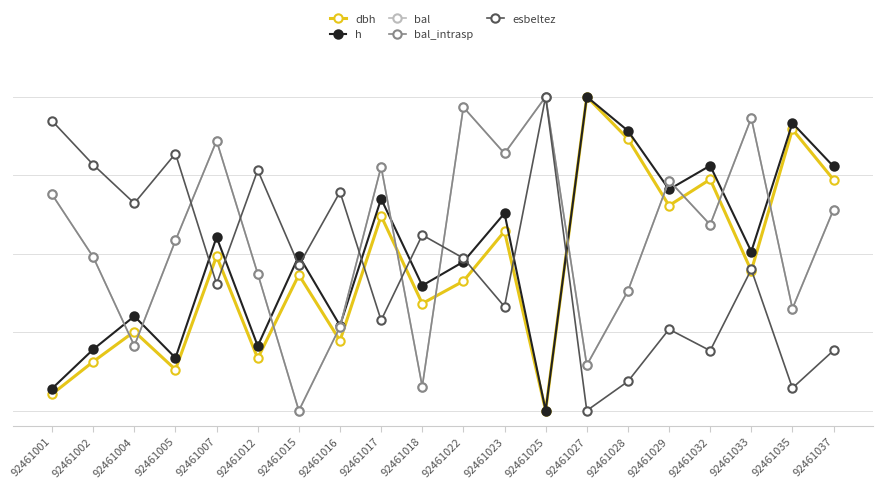

Is this an area chart (filled region under the line)?

No